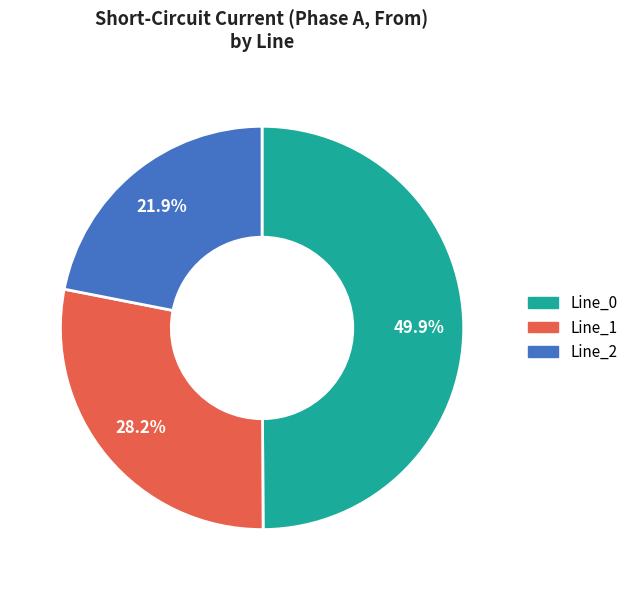

What is the largest slice in the pie chart?

Line_0